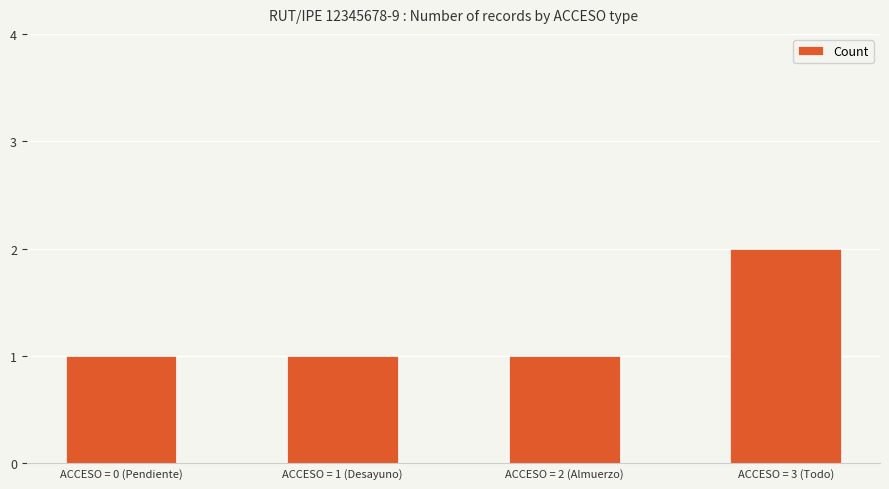

What position from the right is ACCESO = 2 (Almuerzo)?

2